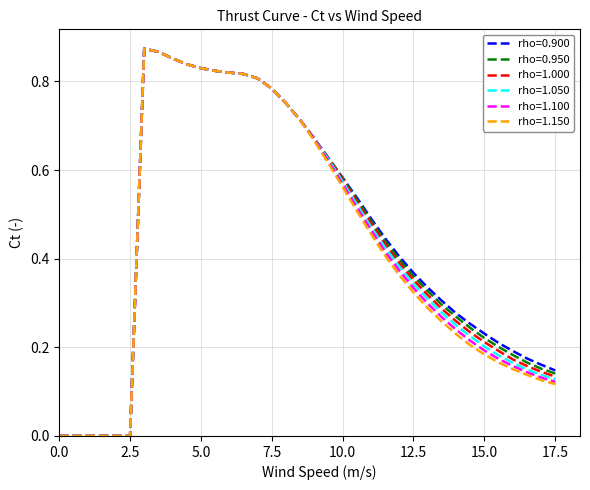

What are all the series names shown in the legend?

rho=0.900, rho=0.950, rho=1.000, rho=1.050, rho=1.100, rho=1.150